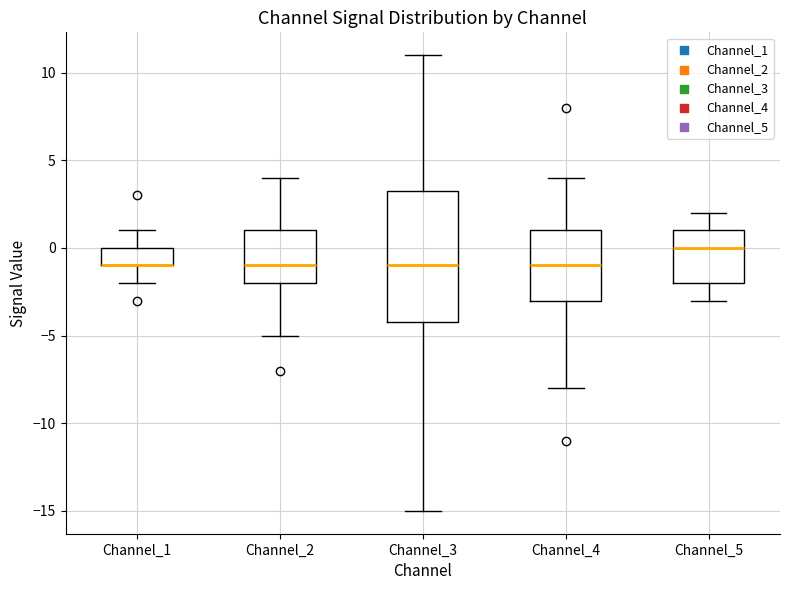

Reading left to right, read every box against the y-axis: the position of its median line, the range the box covers, and the ends of its whiskers. The values are not printed on the chart, so give them approximately, as read against the axis.

Channel_1: median -1.0 (drawn on the box's lower edge), box -1.0 to 0.0, whiskers -2.0 to 1.0
Channel_2: median -1.0, box -2.0 to 1.0, whiskers -5.0 to 4.0
Channel_3: median -1.0, box -4.0 to 3.5, whiskers -15.0 to 11.0
Channel_4: median -1.0, box -3.0 to 1.0, whiskers -8.0 to 4.0
Channel_5: median 0.0, box -2.0 to 1.0, whiskers -3.0 to 2.0